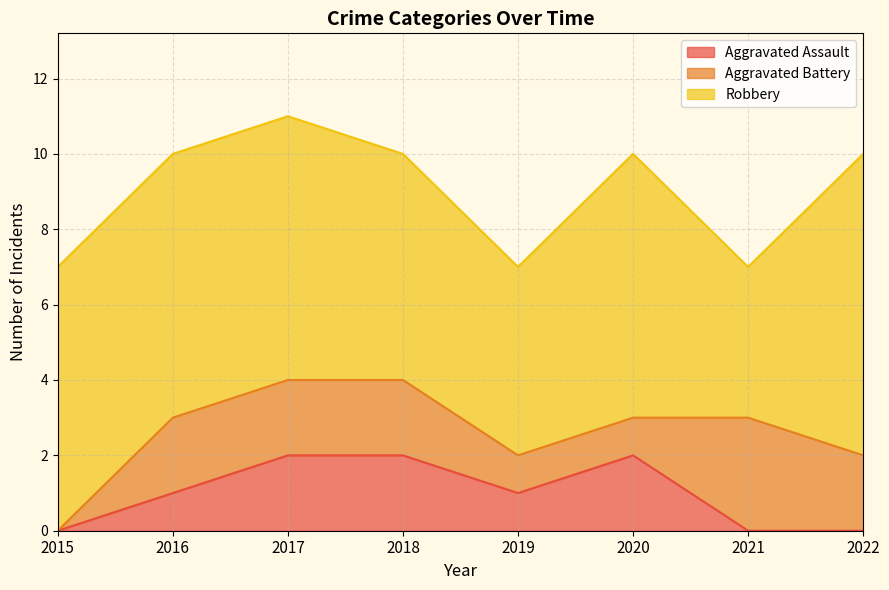

True or false: Aggravated Battery has more than 2 interior local peaks.

False